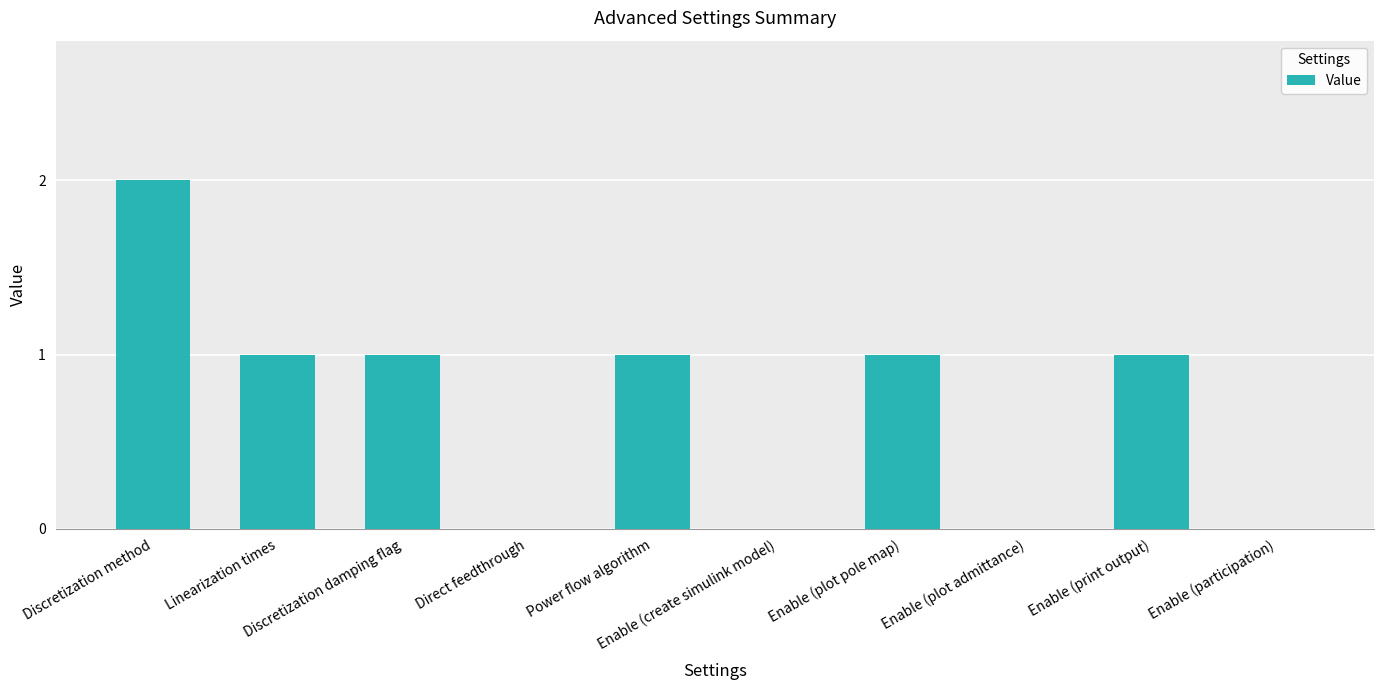

What is the sum of all values?

7